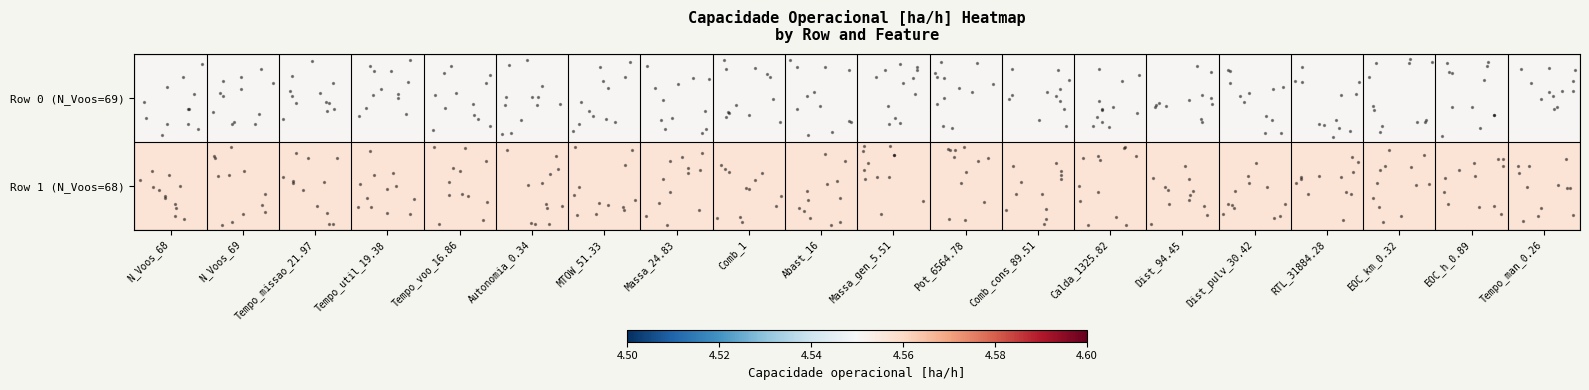

Reading left to right, what are all the values shown in this chart?

Row 0 (N_Voos=69): N_Voos_68=4.6	N_Voos_69=4.6	Tempo_missao_21.97=4.6	Tempo_util_19.38=4.6	Tempo_voo_16.86=4.6	Autonomia_0.34=4.6	MTOW_51.33=4.6	Massa_24.83=4.6	Comb_1=4.6	Abast_16=4.6	Massa_gen_5.51=4.6	Pot_6564.78=4.6	Comb_cons_89.51=4.6	Calda_1325.82=4.6	Dist_94.45=4.6	Dist_pulv_30.42=4.6	RTL_31884.28=4.6	EOC_km_0.32=4.6	EOC_h_0.89=4.6	Tempo_man_0.26=4.6
Row 1 (N_Voos=68): N_Voos_68=4.6	N_Voos_69=4.6	Tempo_missao_21.97=4.6	Tempo_util_19.38=4.6	Tempo_voo_16.86=4.6	Autonomia_0.34=4.6	MTOW_51.33=4.6	Massa_24.83=4.6	Comb_1=4.6	Abast_16=4.6	Massa_gen_5.51=4.6	Pot_6564.78=4.6	Comb_cons_89.51=4.6	Calda_1325.82=4.6	Dist_94.45=4.6	Dist_pulv_30.42=4.6	RTL_31884.28=4.6	EOC_km_0.32=4.6	EOC_h_0.89=4.6	Tempo_man_0.26=4.6